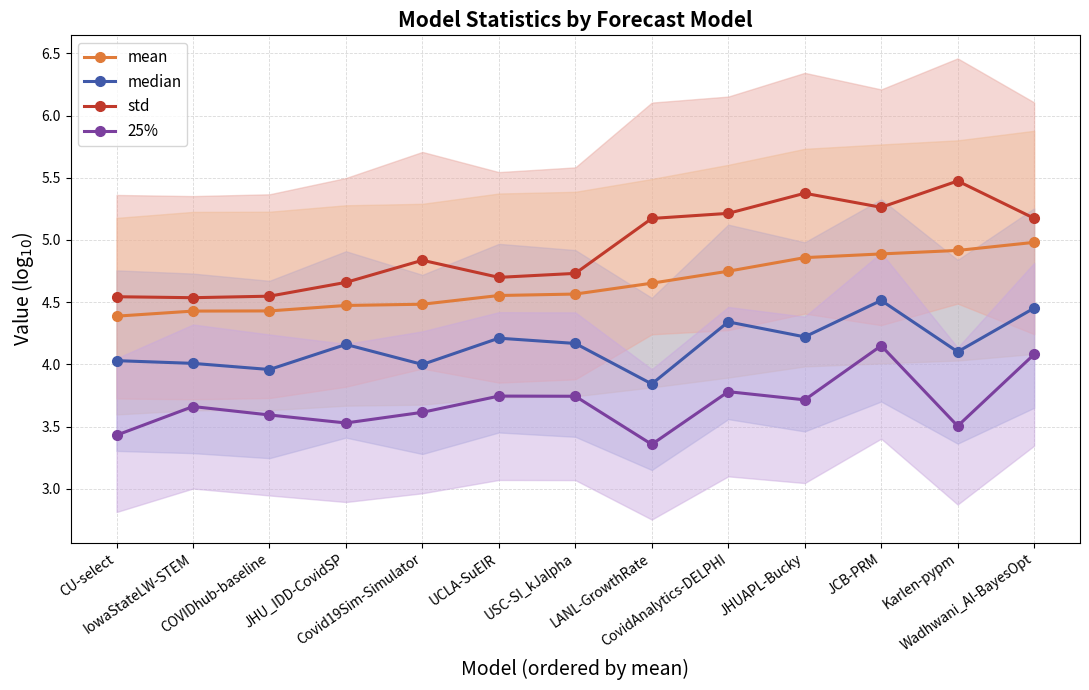

What is the difference between the second highest and second lowest values in the mean series?

0.5